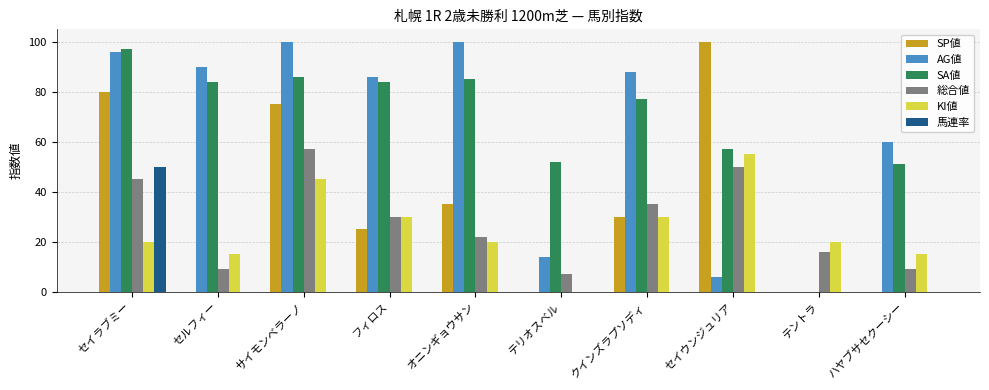

What are all the series names shown in the legend?

SP値, AG値, SA値, 総合値, KI値, 馬連率